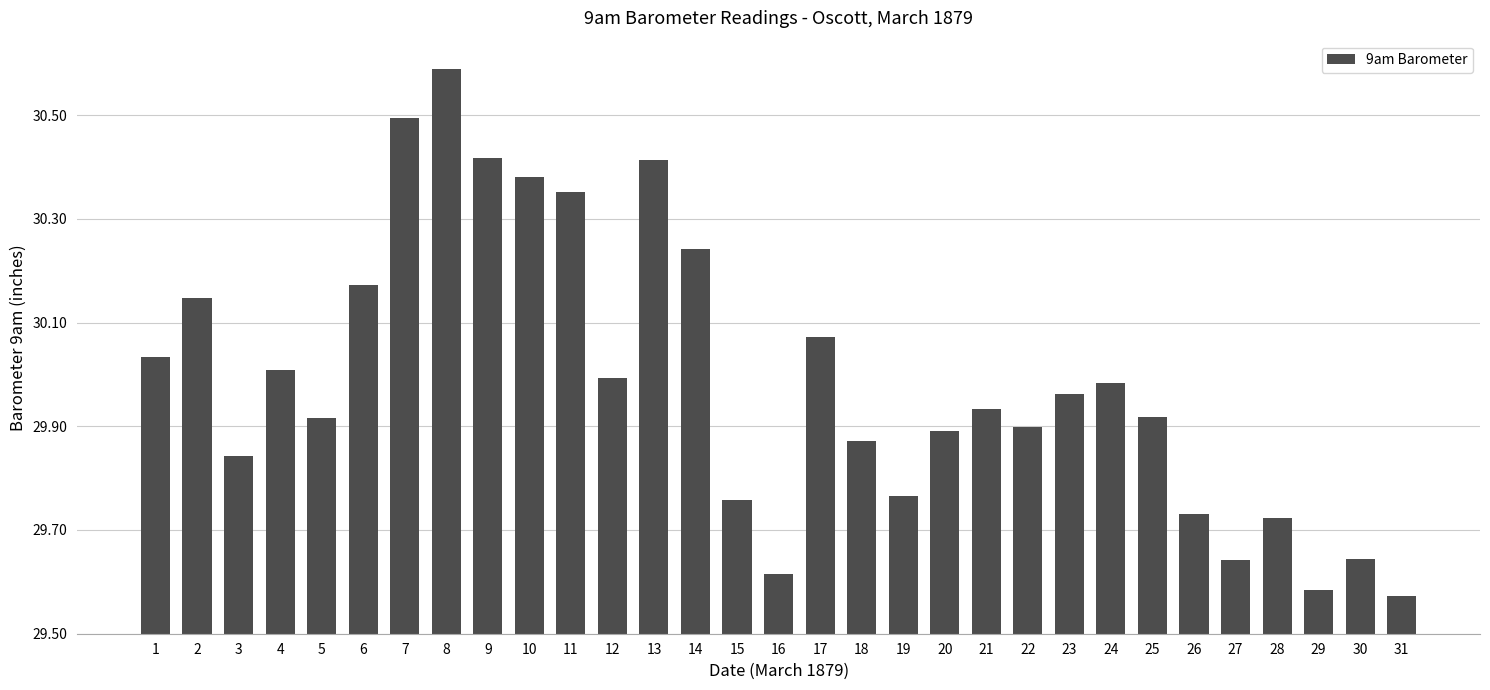

Are the bars horizontal?

No